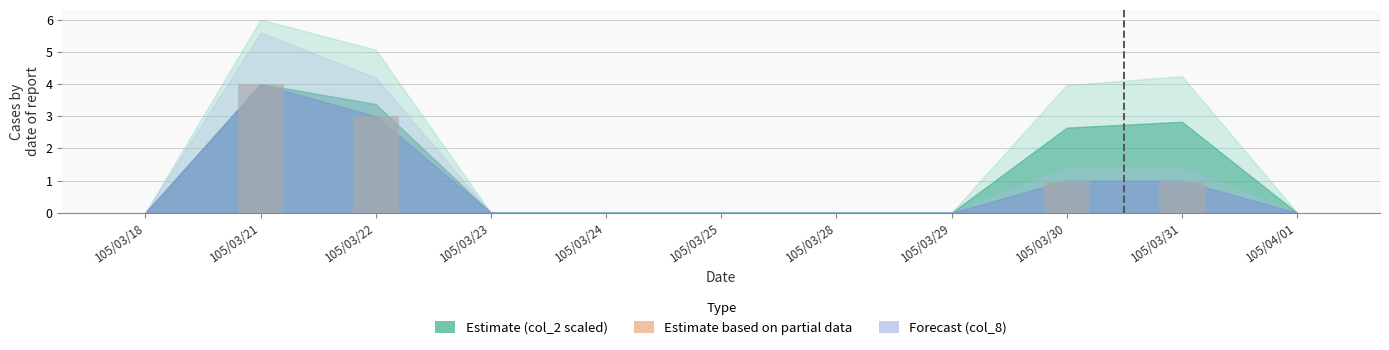

What is the maximum value shown in the chart?

4